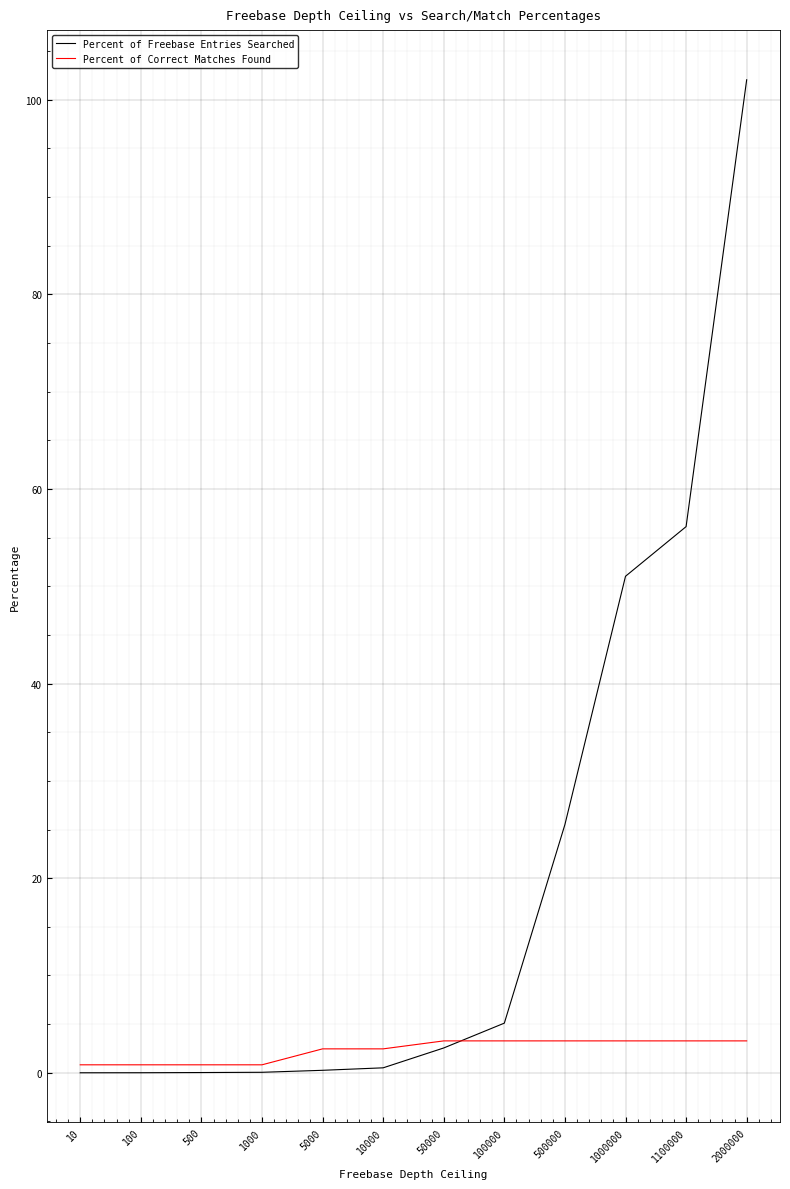

At which category is the sum across all series the highest?

2000000